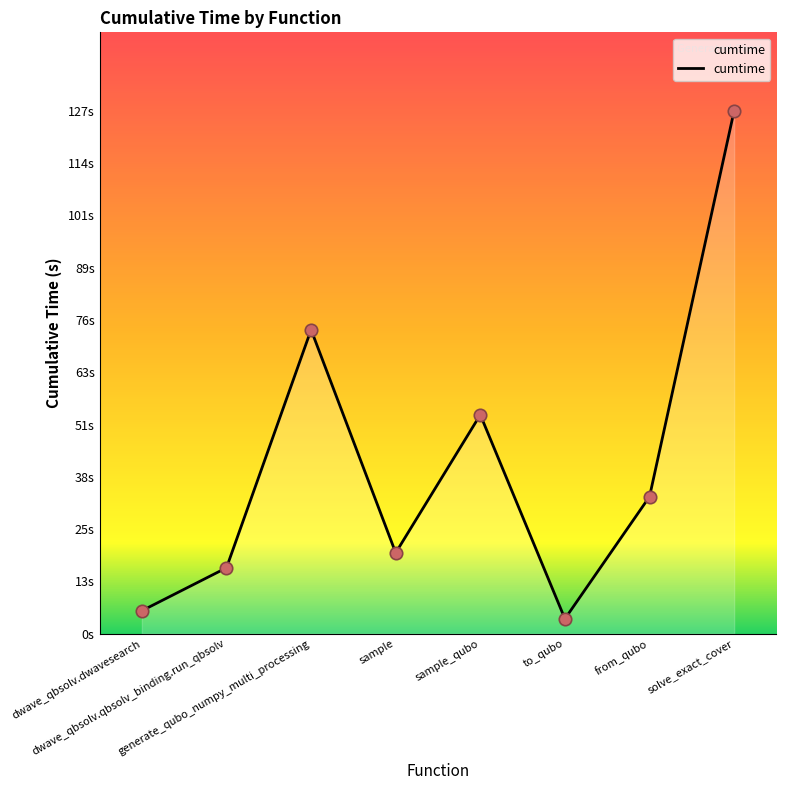

What is the ratio of the value at from_qubo to the value at generate_qubo_numpy_multi_processing?

0.5